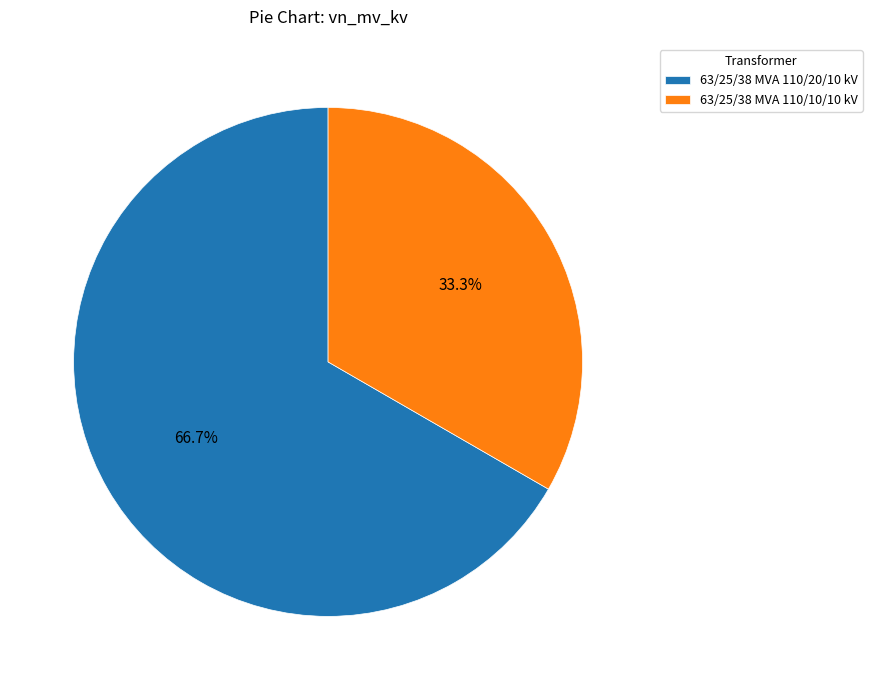

What is the ratio of the value at 63/25/38 MVA 110/10/10 kV to the value at 63/25/38 MVA 110/20/10 kV?

0.5